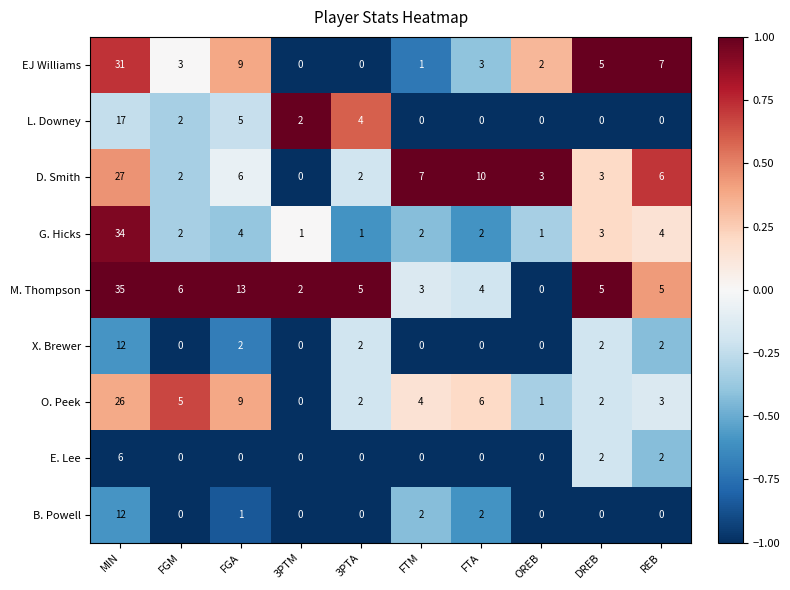

At which label does G. Hicks reach its peak?

MIN